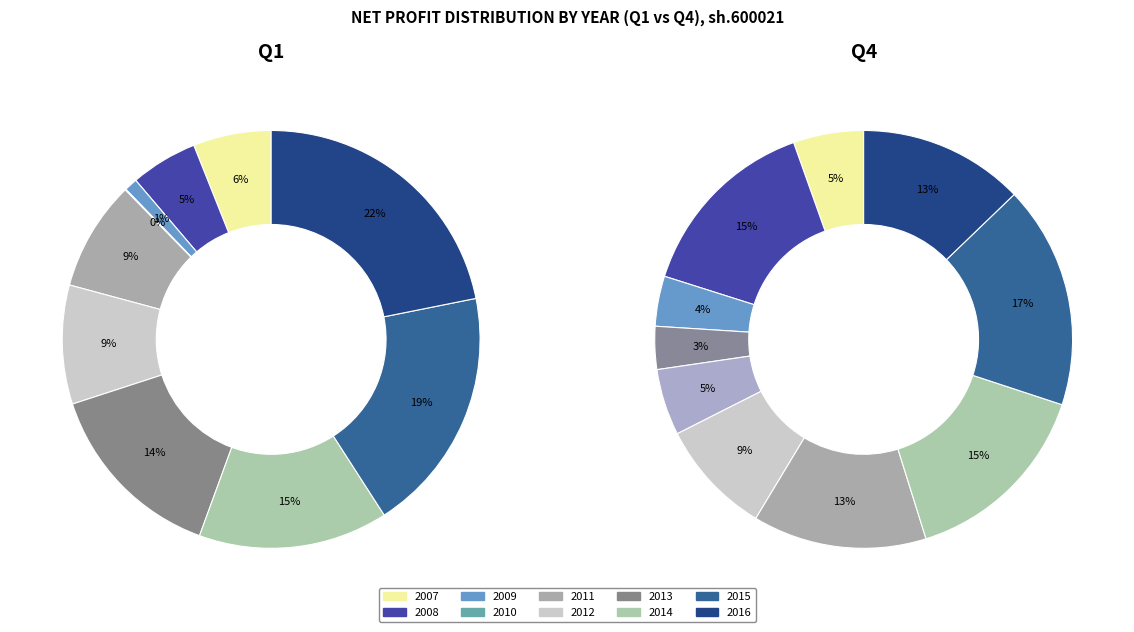

Does 2012 represent more than half of the total?

No